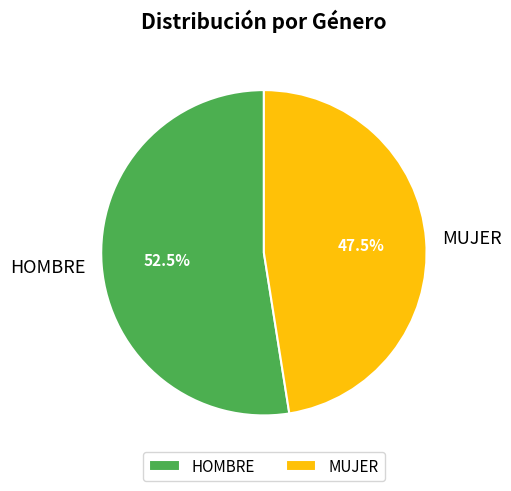

Is it true that HOMBRE is 40% of the pie?

False